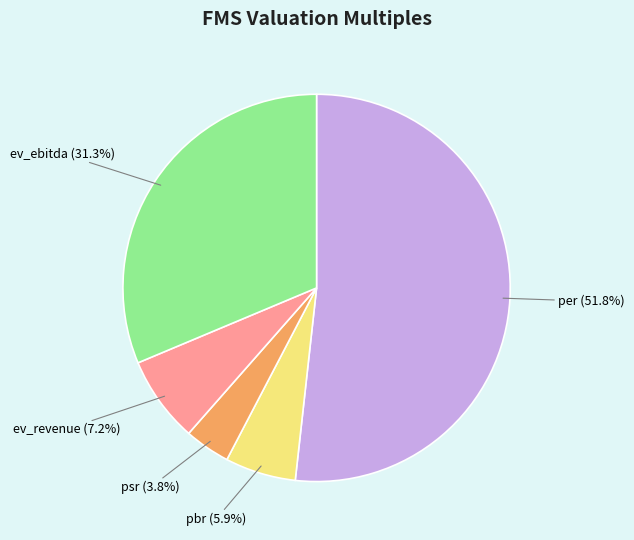

What is the largest slice in the pie chart?

per